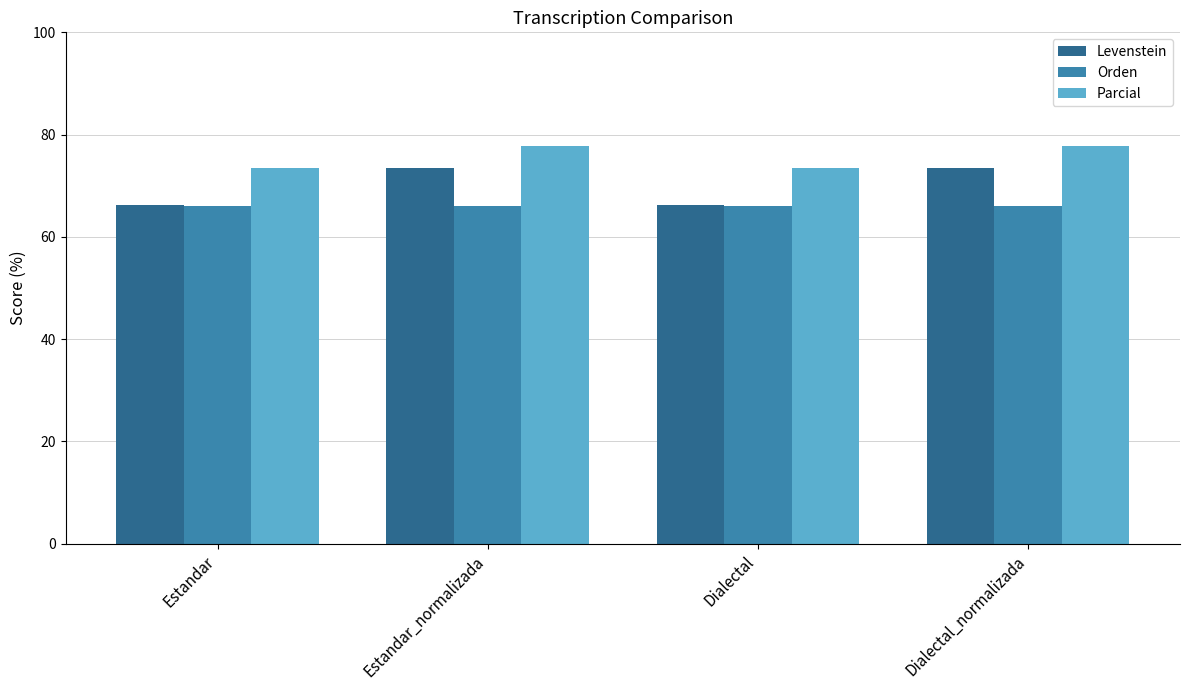

What is the greatest value displayed?

77.8